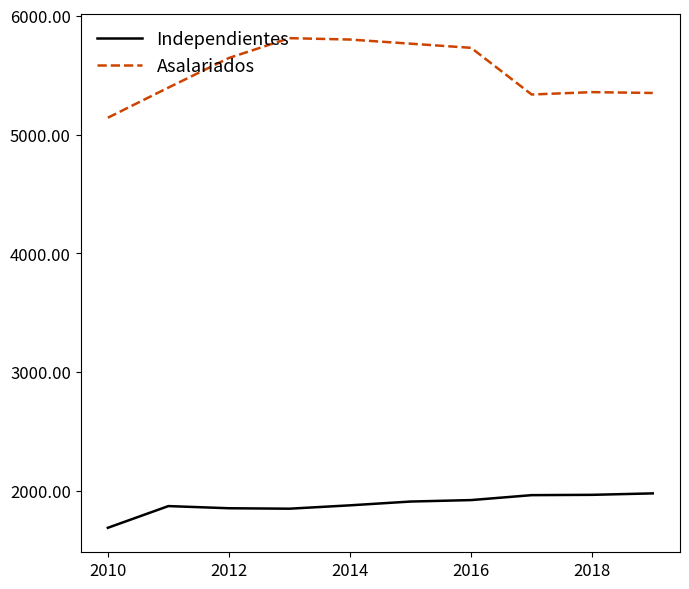

True or false: Independientes and Asalariados intersect in this chart.

False